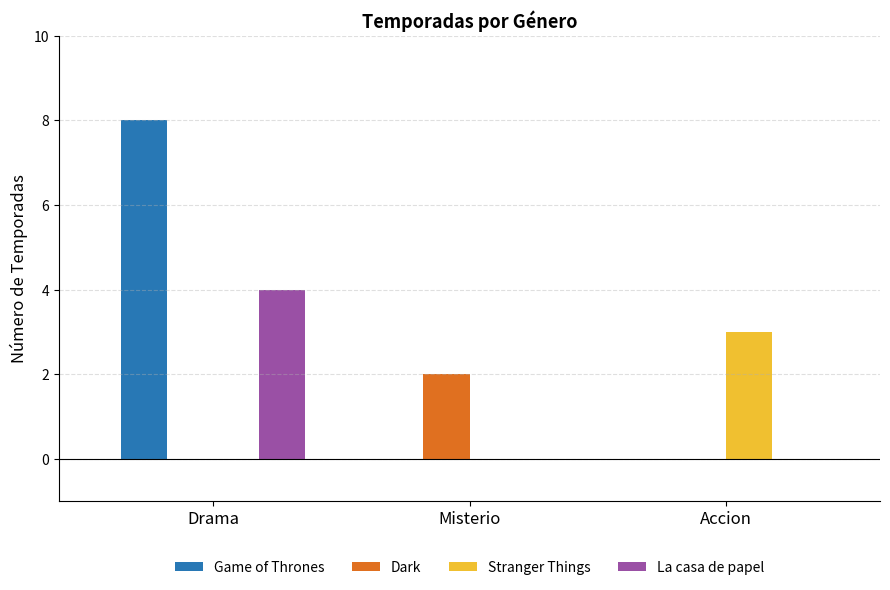

Are the bars horizontal?

No